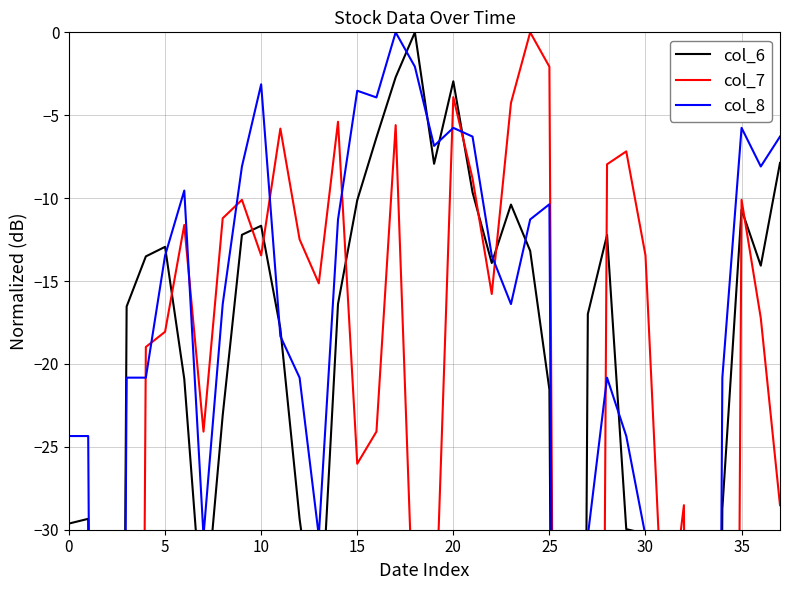

What is the total value across all series at 14?

-33.1